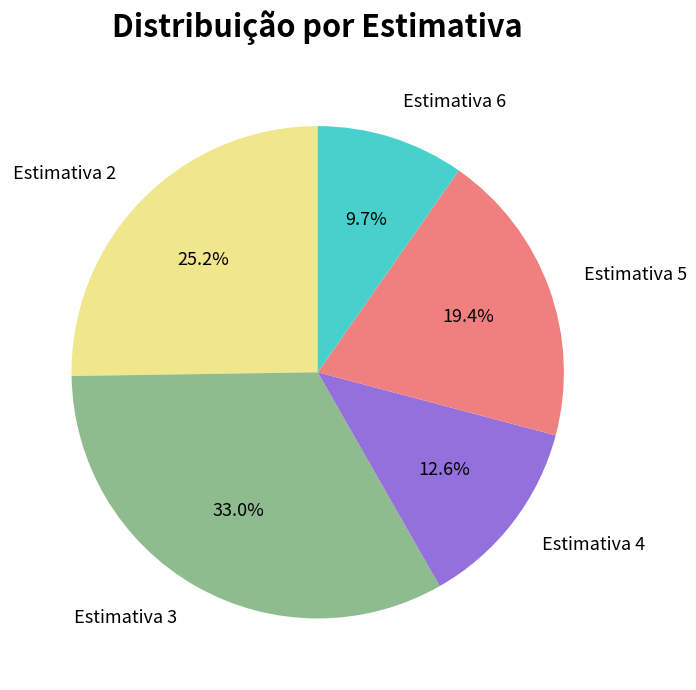

How many segments does this pie chart have?

5